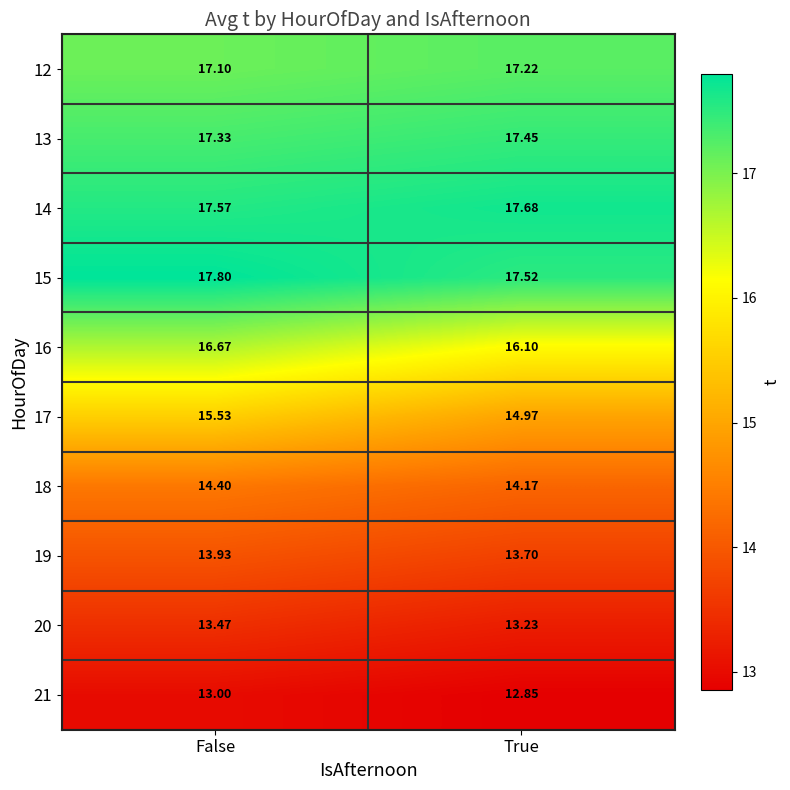

At which label does 12 reach its minimum?

False